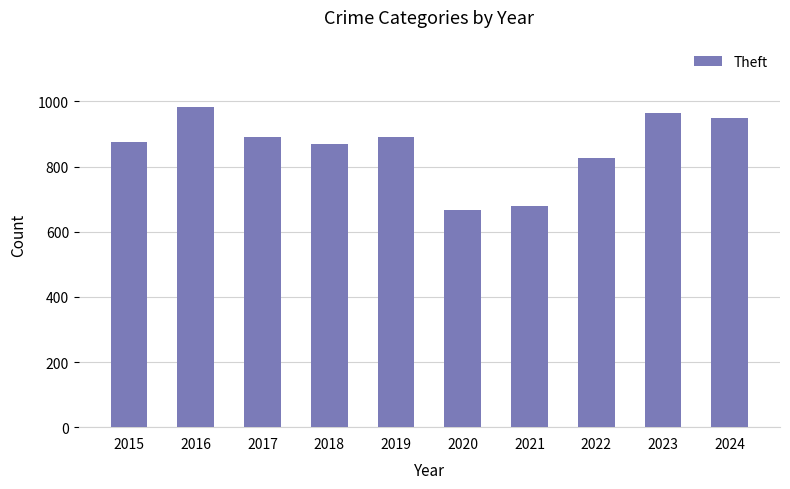

The value at 2016 is 1768. True or false?

False